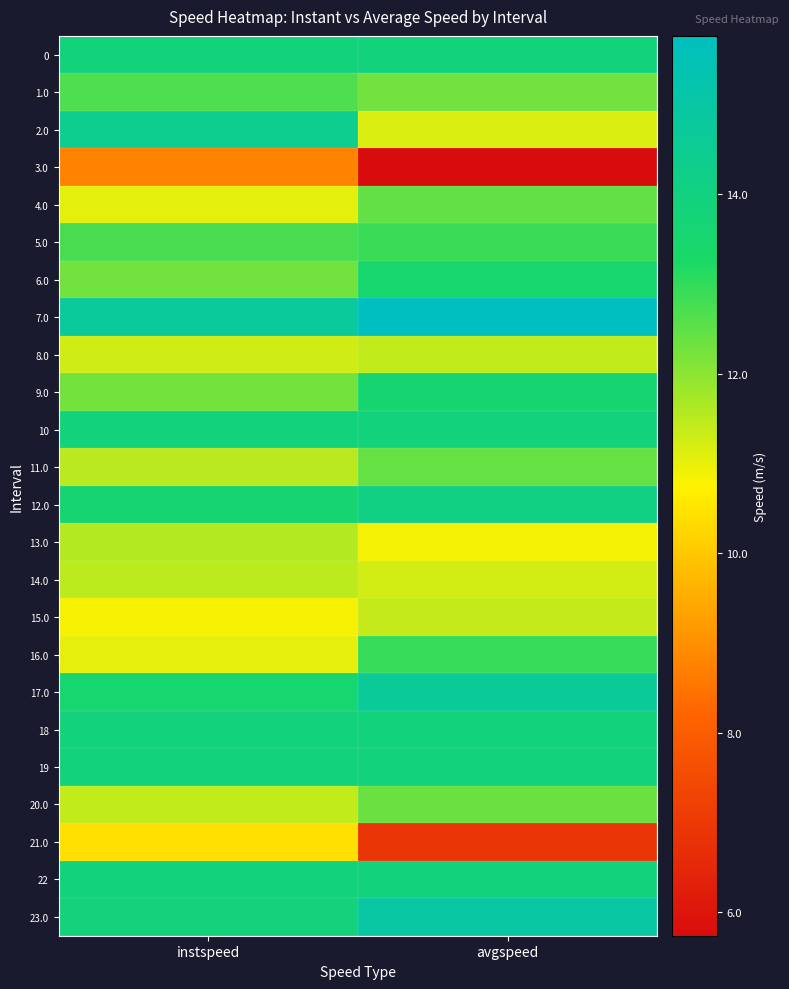

At which category is the sum across all series the highest?

avgspeed